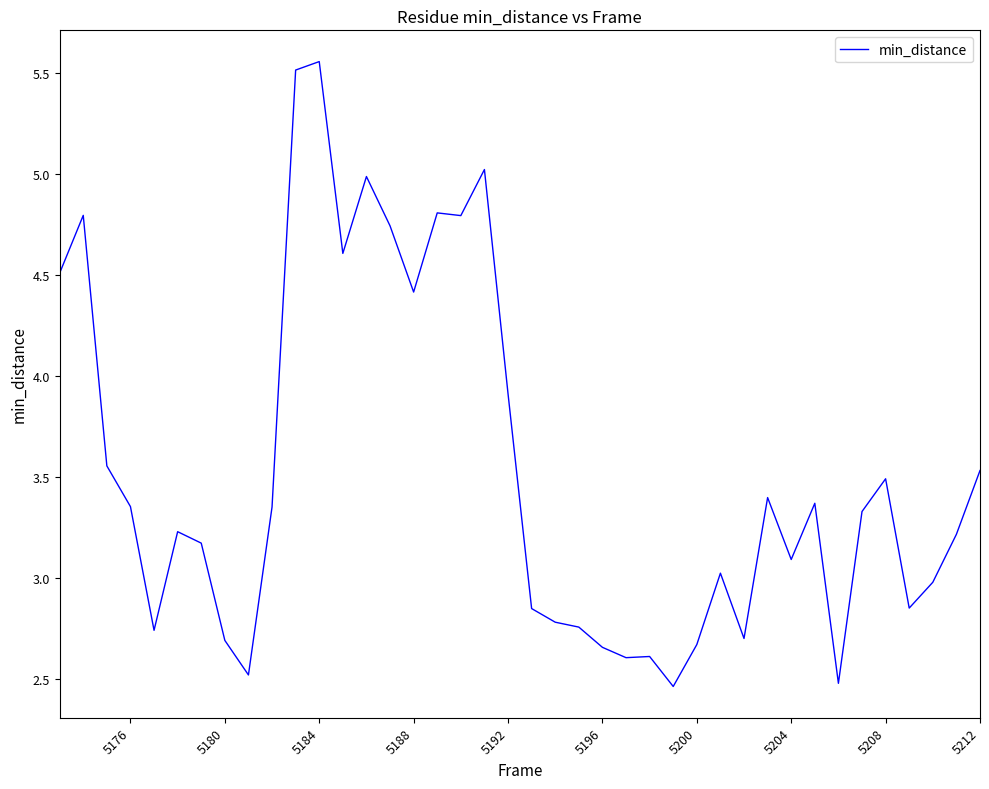

How many lines are shown in the chart?

1